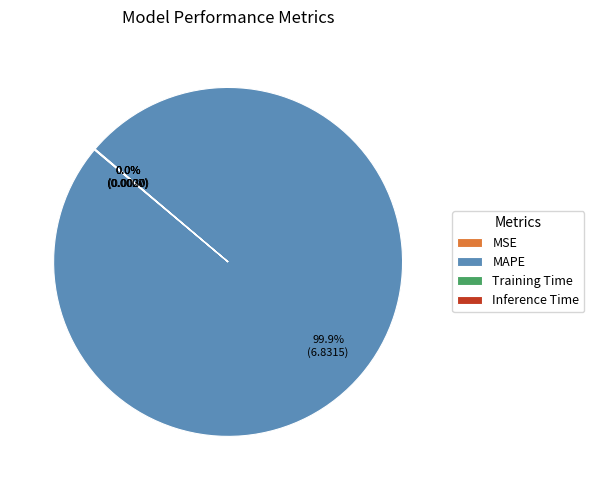

What is the largest slice in the pie chart?

MAPE